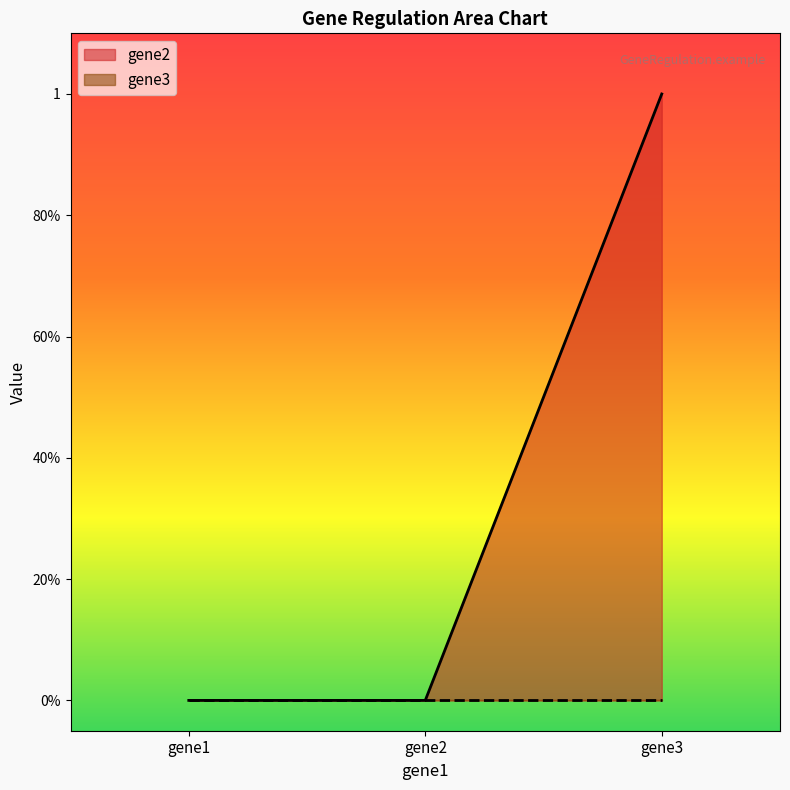

Between gene2 and gene3, which is larger?

gene3